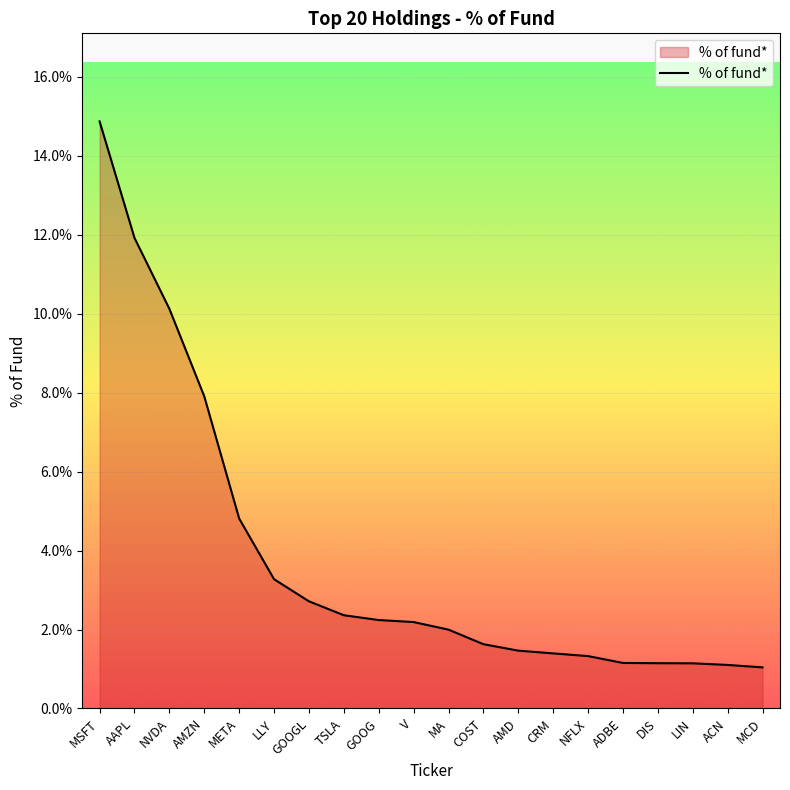

Between MSFT and LIN, which is larger?

MSFT